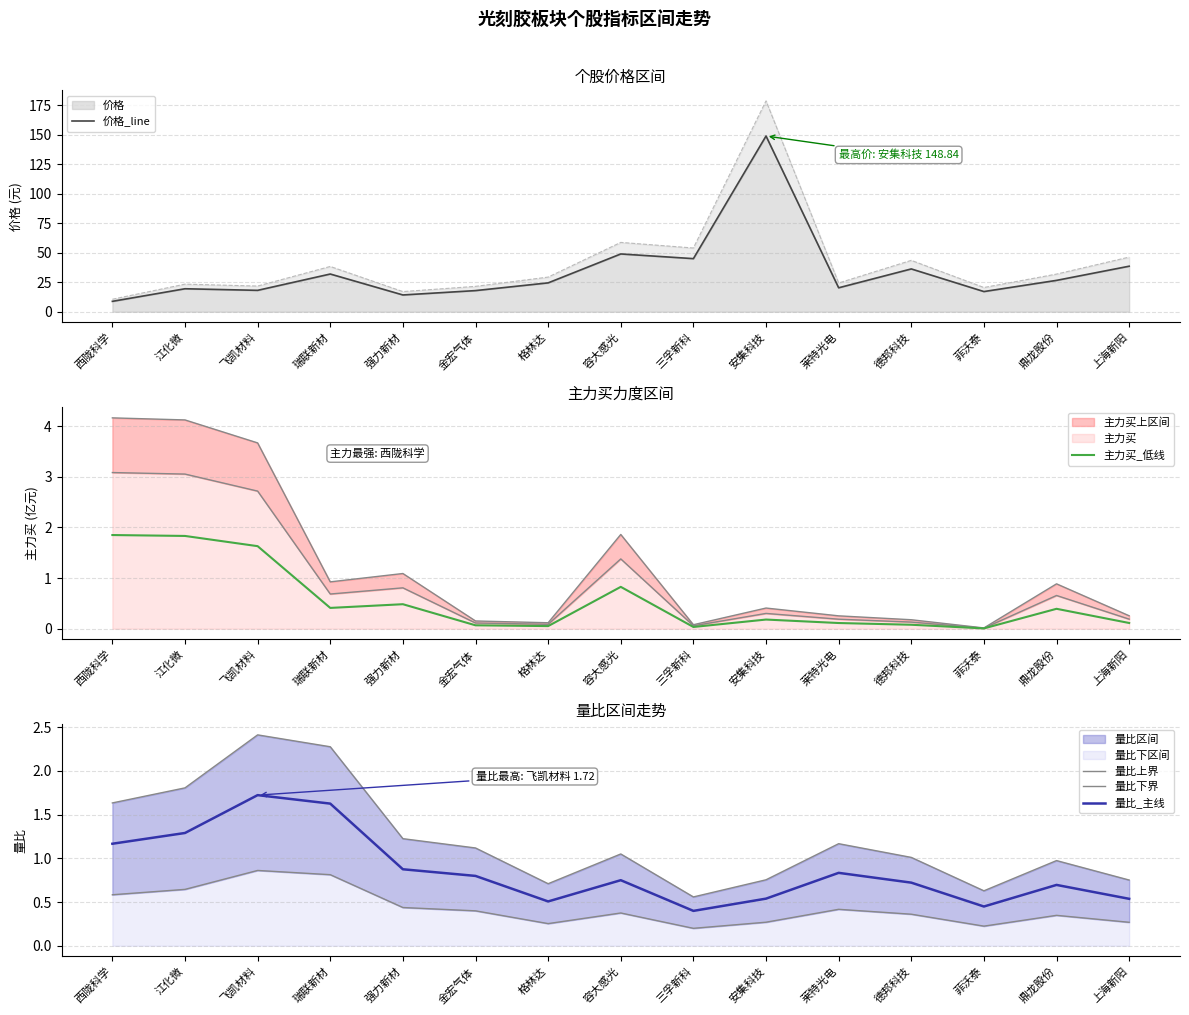

True or false: 主力买_低线 and 量比_主线 intersect in this chart.

True